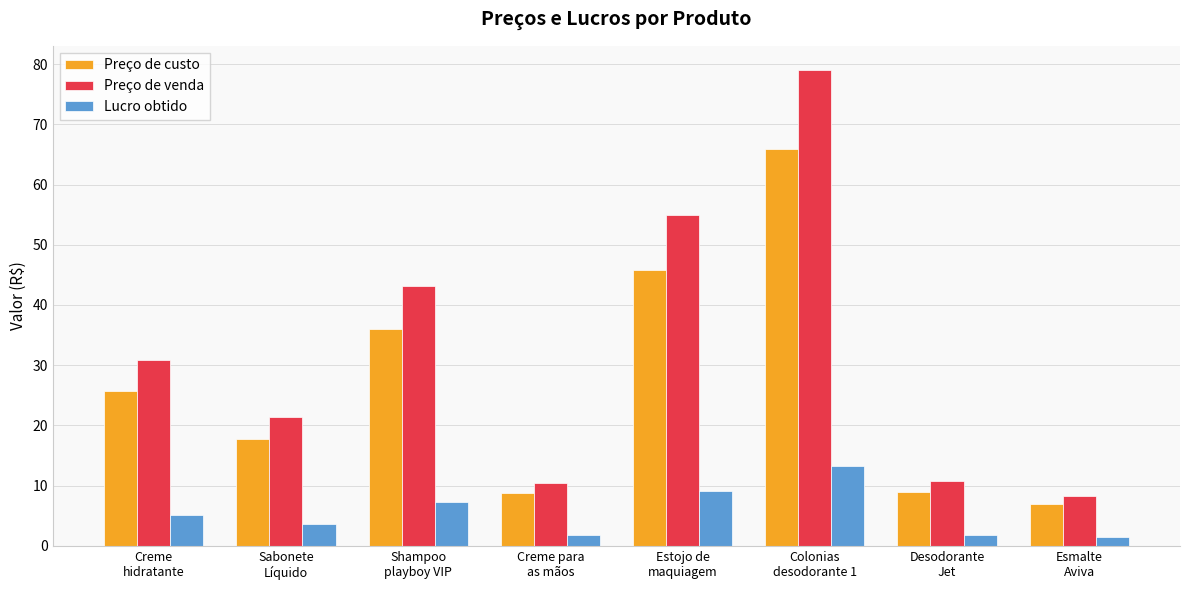

What is the total value across all series at Desodorante
Jet?

21.4